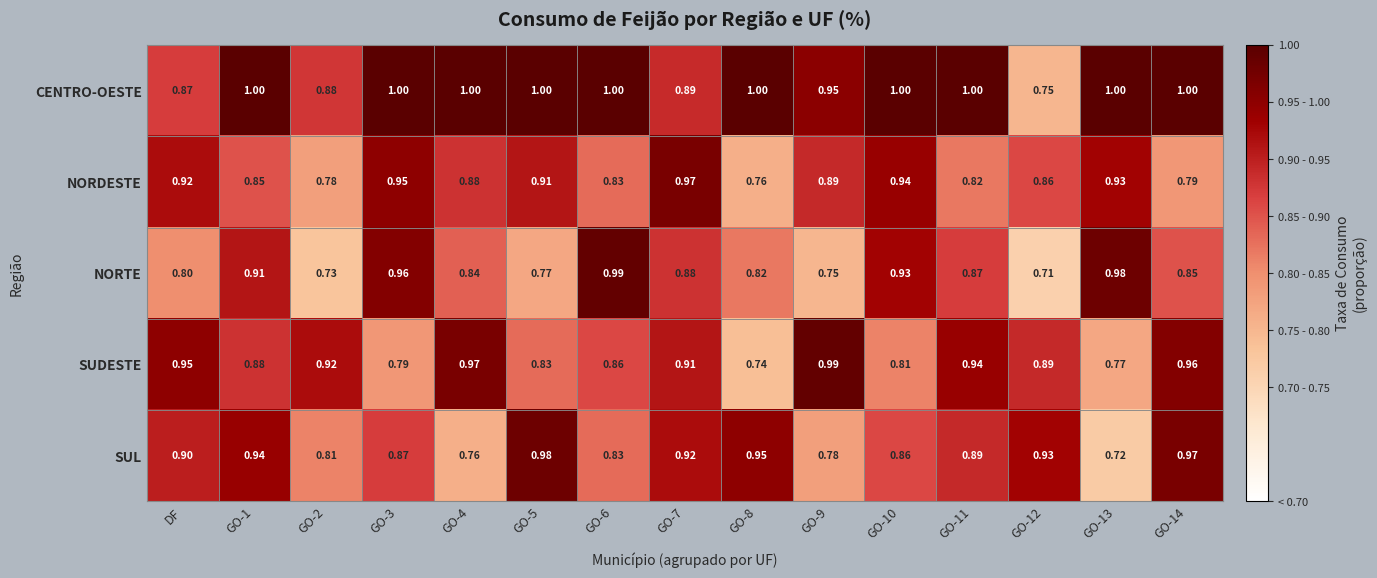

At GO-7, list the series in order from largest to smallest.

NORDESTE, SUL, SUDESTE, CENTRO-OESTE, NORTE